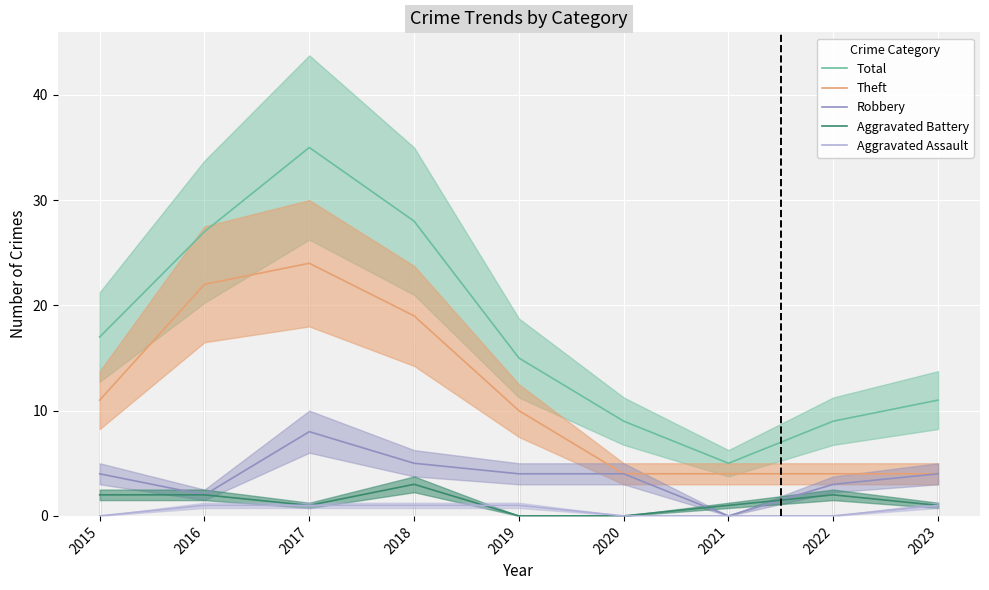

Is it true that Aggravated Battery equals 4 at 2018?

False